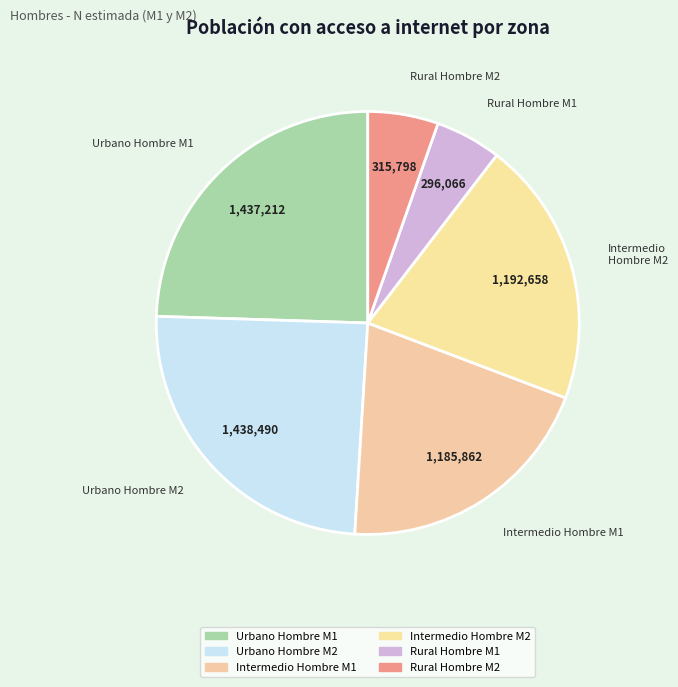

How many slices are in this pie chart?

6